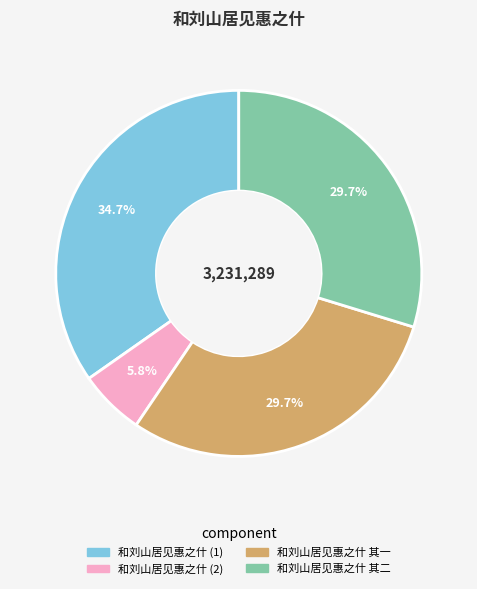

What is the total percentage of 和刘山居见惠之什 其一 and 和刘山居见惠之什 (1)?

64.5%